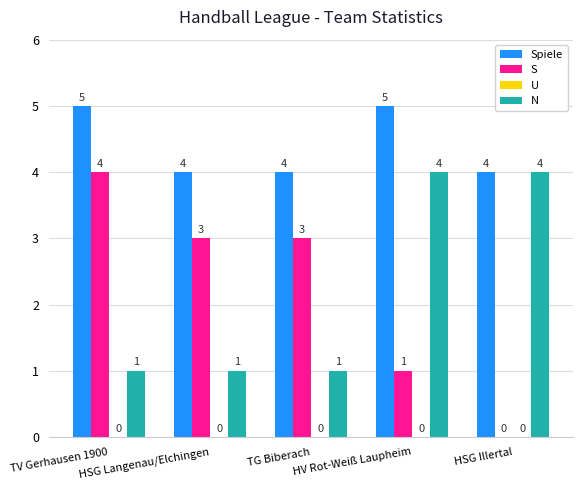

What is the average value of the N series?

2